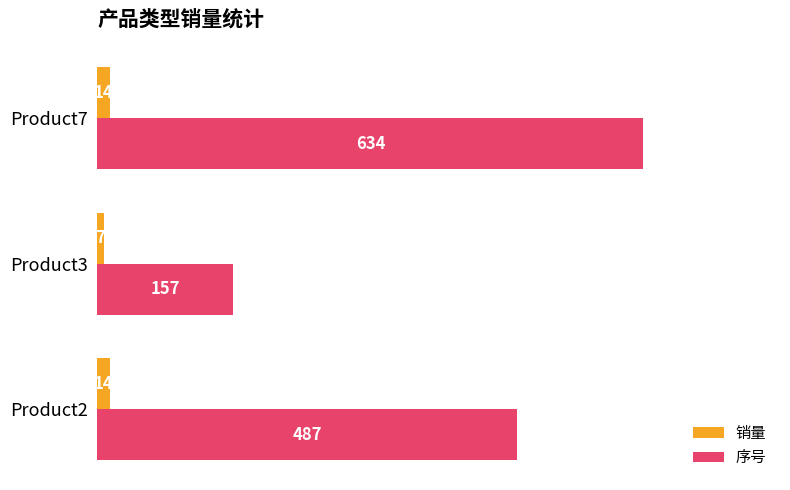

At which category is the sum across all series the highest?

Product7